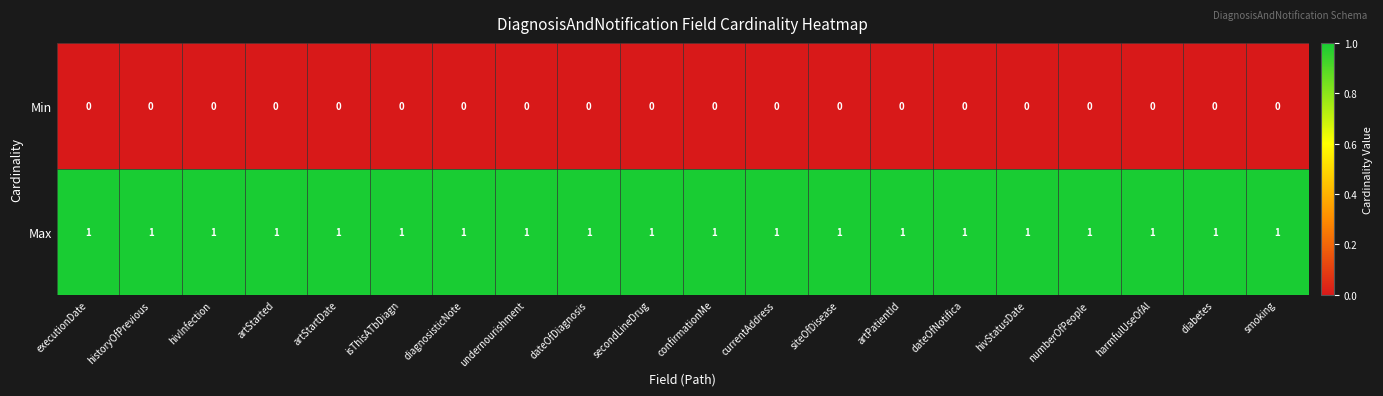

The Min series shows 0 at diabetes. True or false?

True